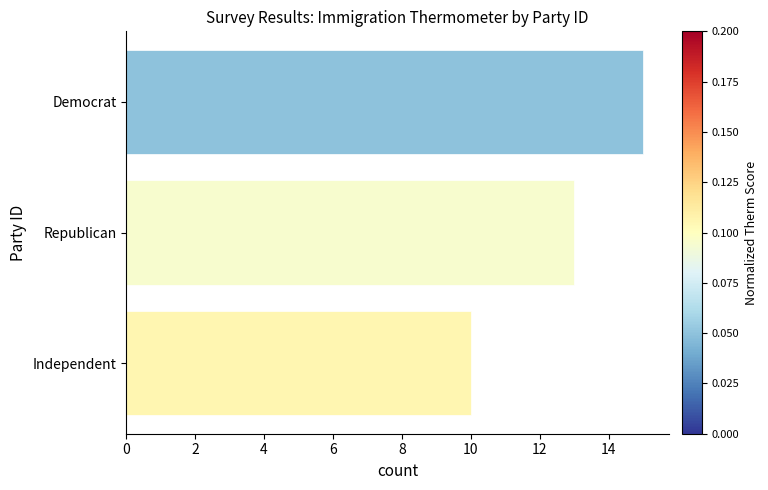

Reading top to bottom, what are all the values shown in this chart?

Democrat=15	Republican=13	Independent=10